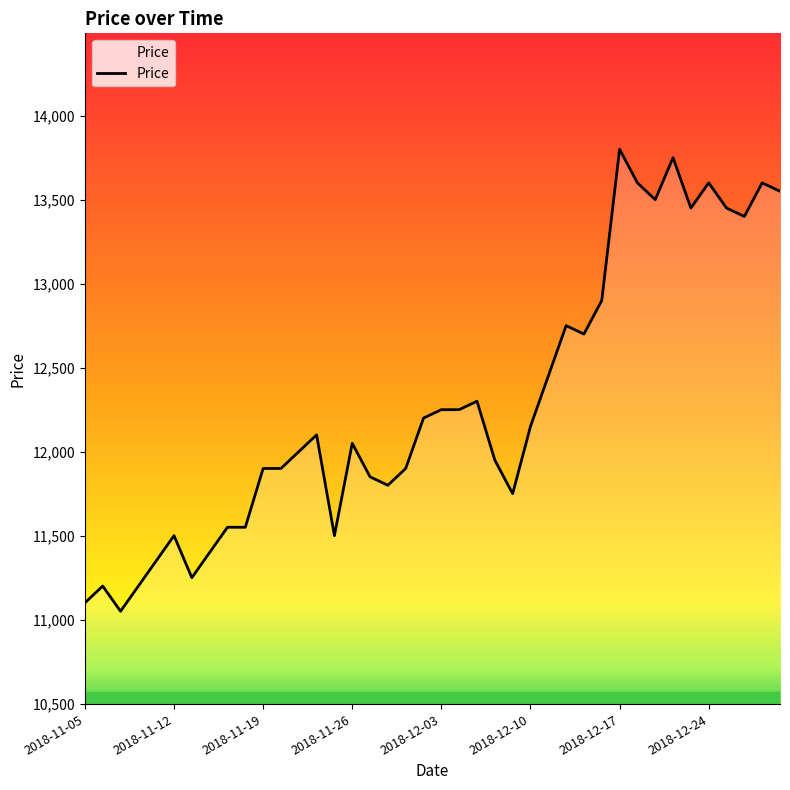

What is the greatest value displayed?

13800